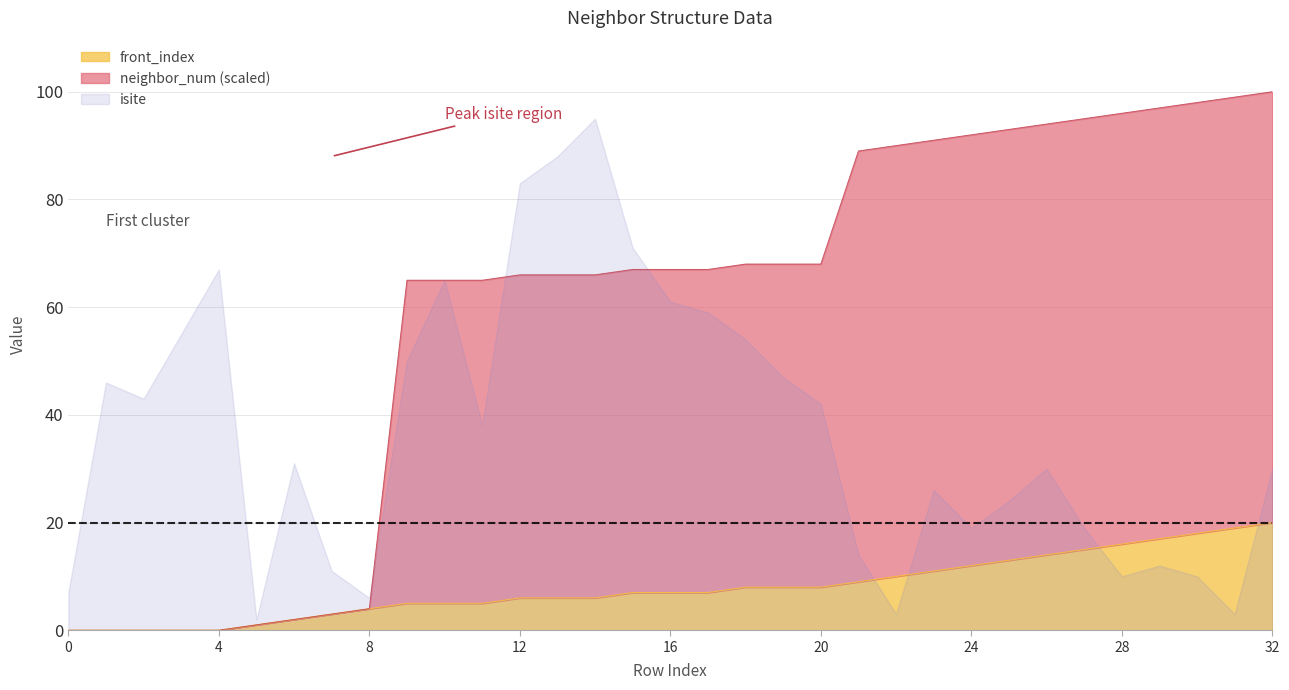

Is it true that front_index equals 8 at 19?

True